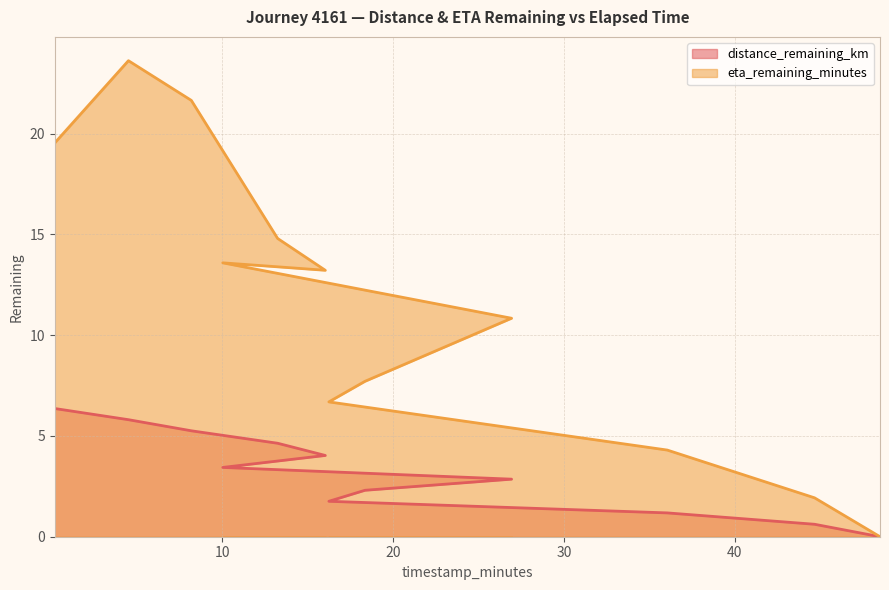

Rank the series by their maximum value, from highest to lowest.

eta_remaining_minutes, distance_remaining_km